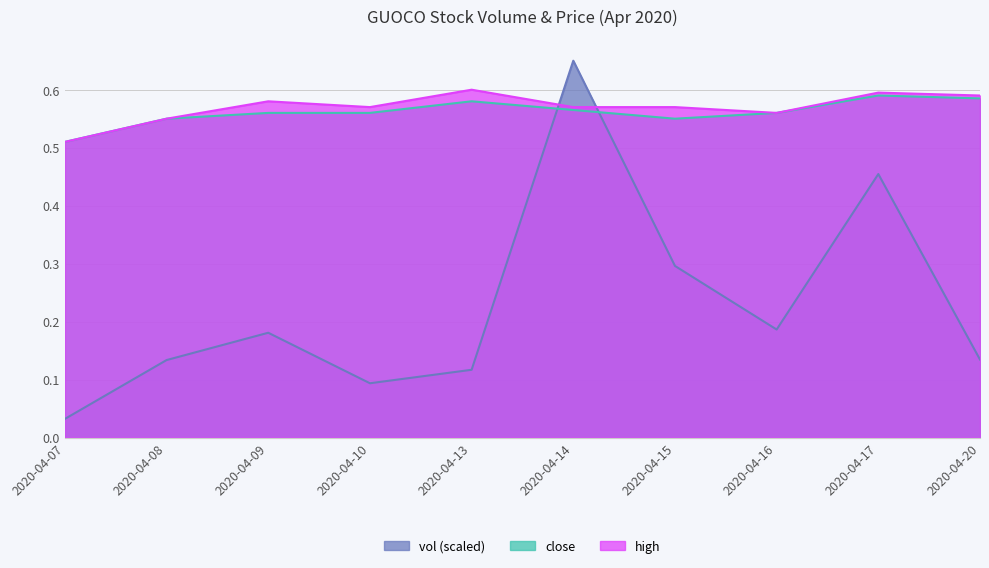

The value of high at 2020-04-07 is 0.8. True or false?

False